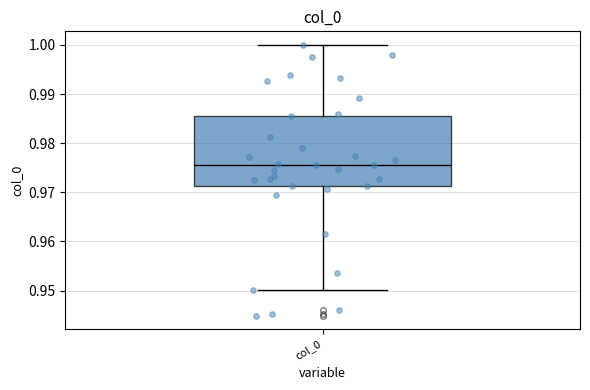

Where does the lower whisker of the box for col_0 end on the y-axis? The values are not printed on the chart, so give them approximately, as read against the axis.

0.950